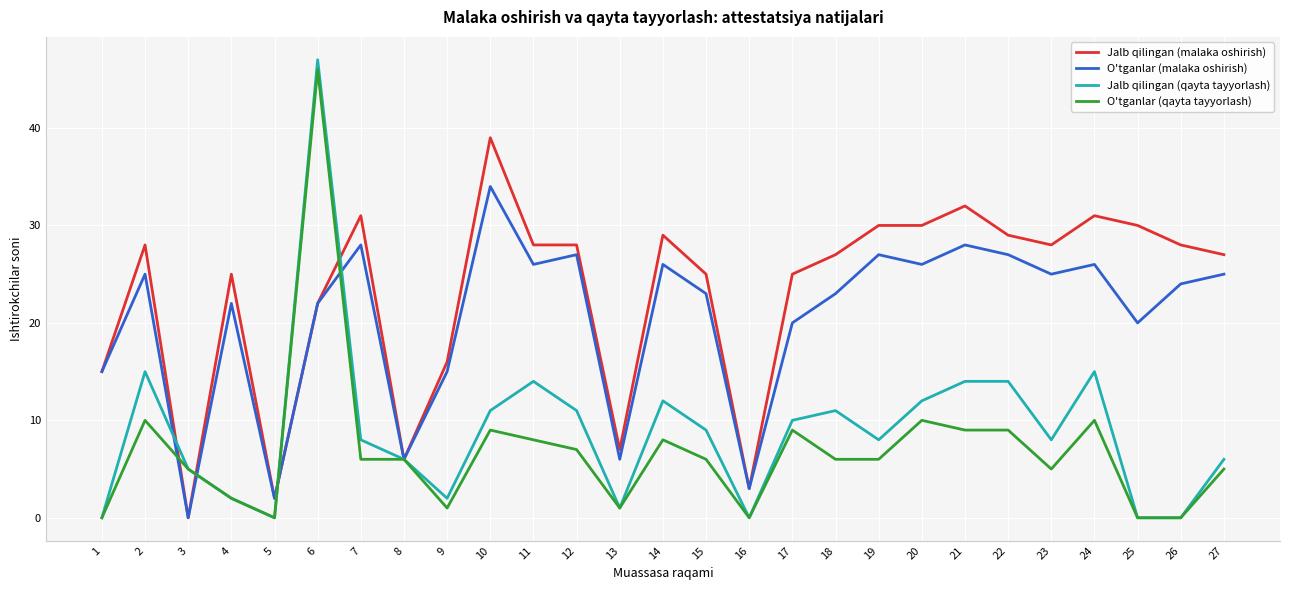

What is the difference between the Jalb qilingan (qayta tayyorlash) values at 8 and 25?

6